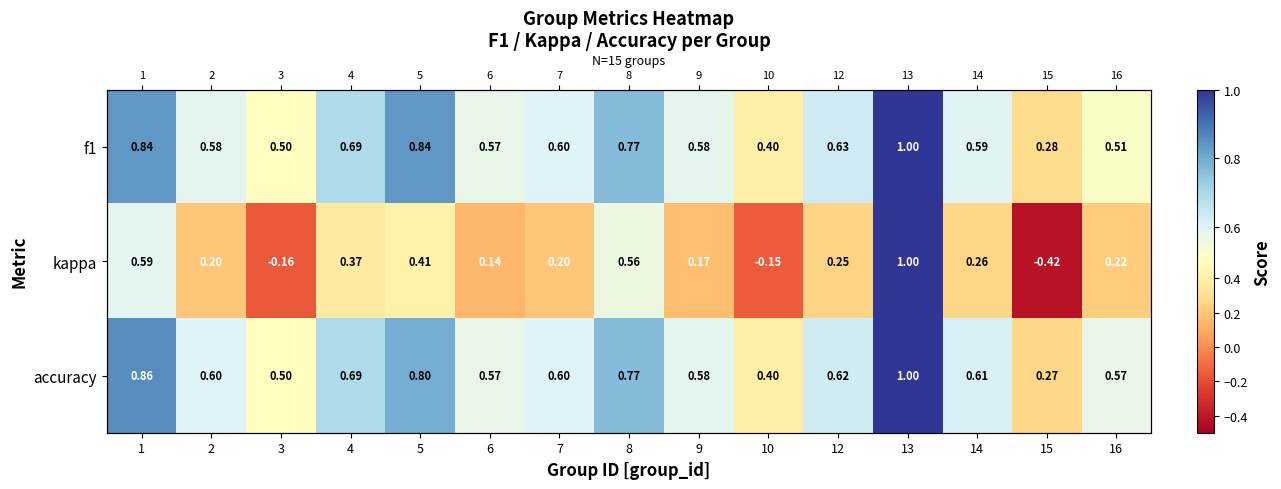

Which has a higher value, 7 or 12?

12